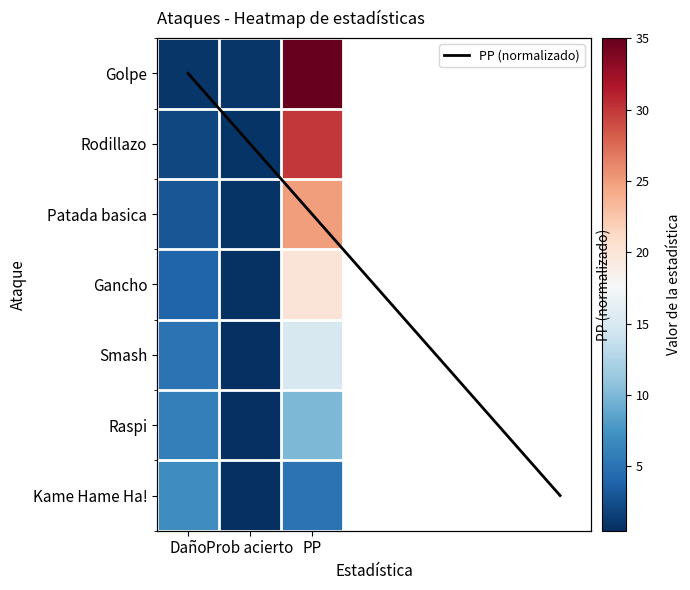

Between Daño and Prob acierto, which series saw the biggest shift?

Kame Hame Ha!